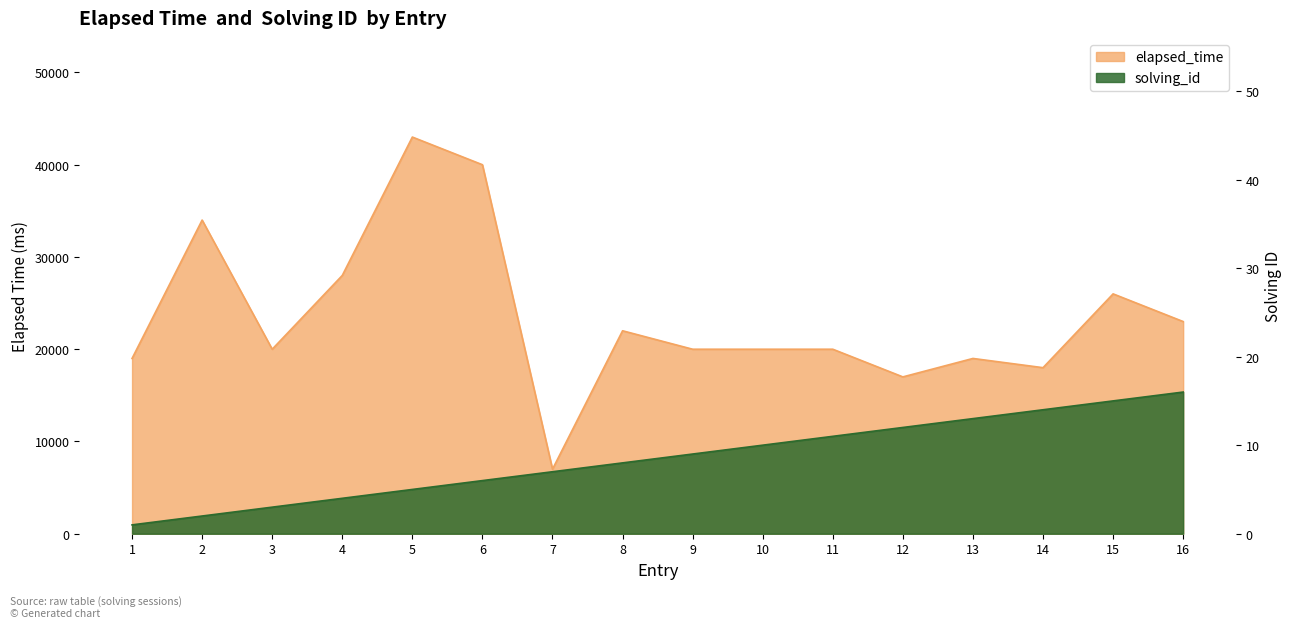

What is the value of the solving_id point at the 11th from the left?

11